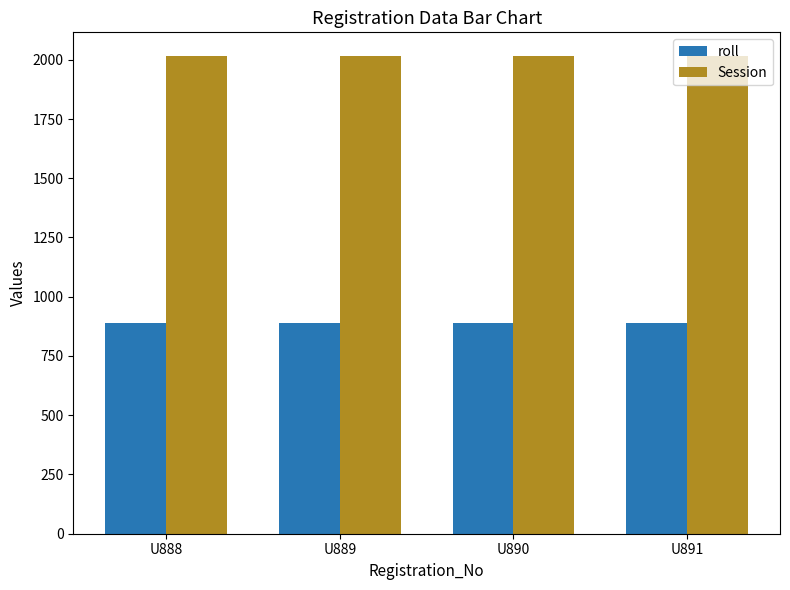

What is the sum of all roll values?

3558